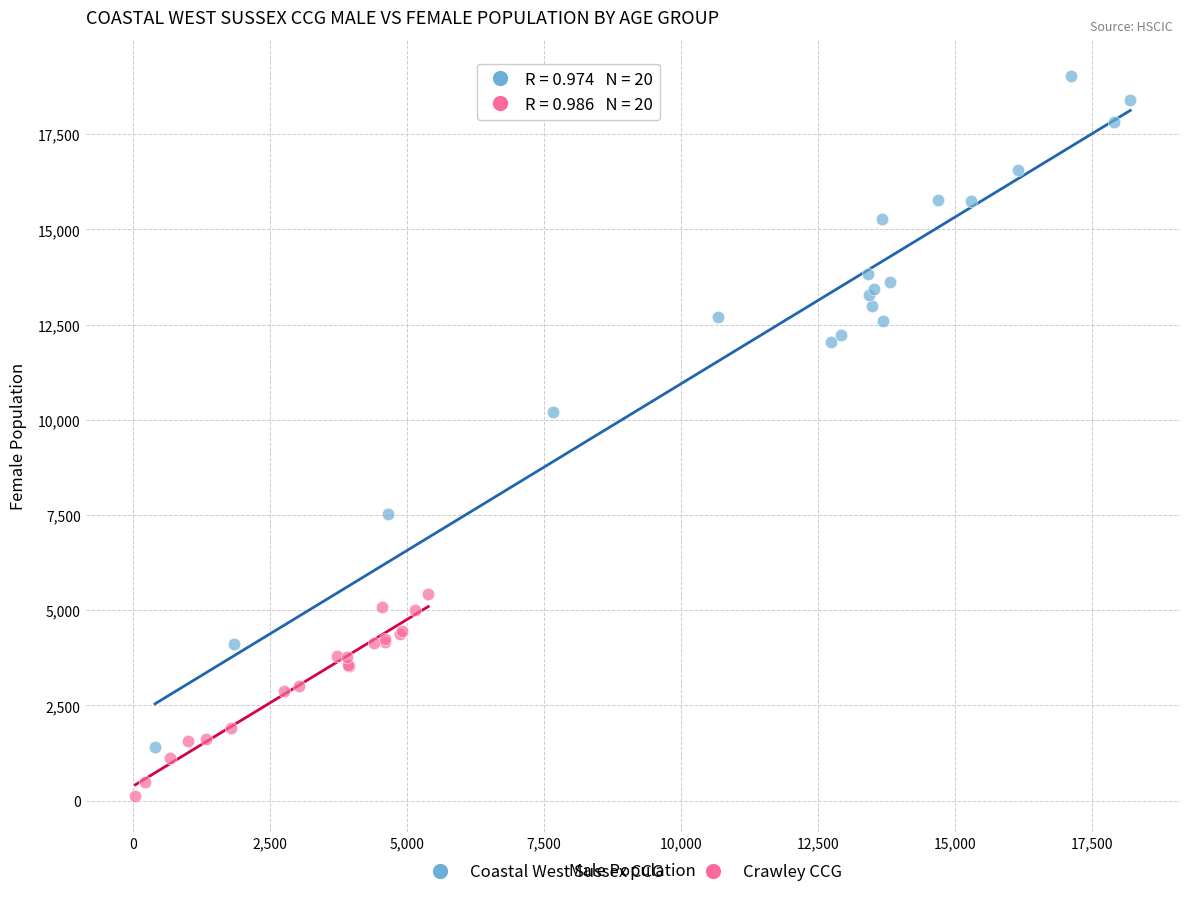

Which series reaches the maximum Y coordinate?

Coastal West Sussex CCG